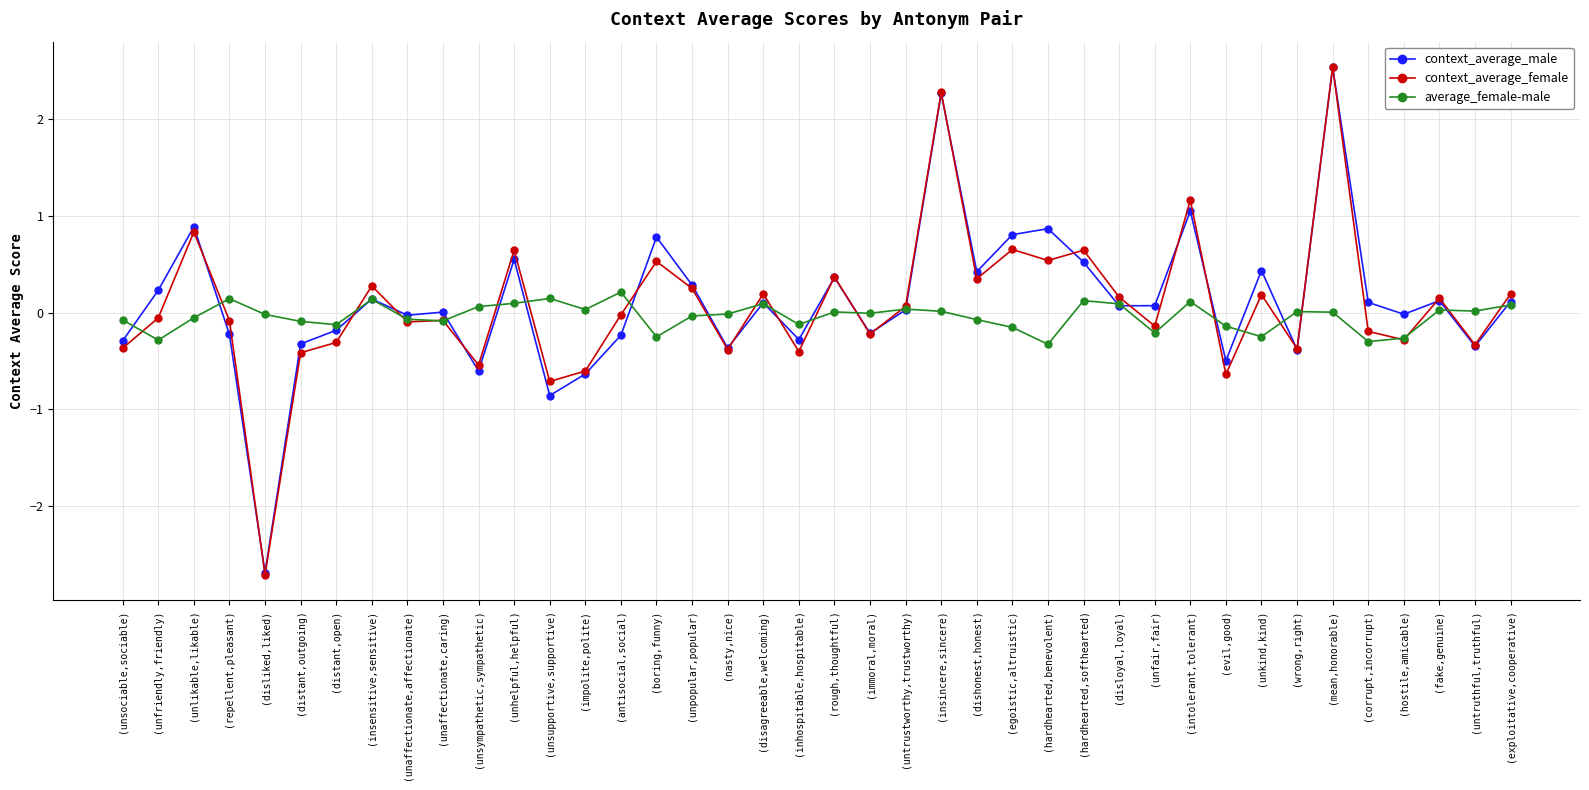

What is the difference between the context_average_female values at (corrupt,incorrupt) and (unsociable,sociable)?

0.2